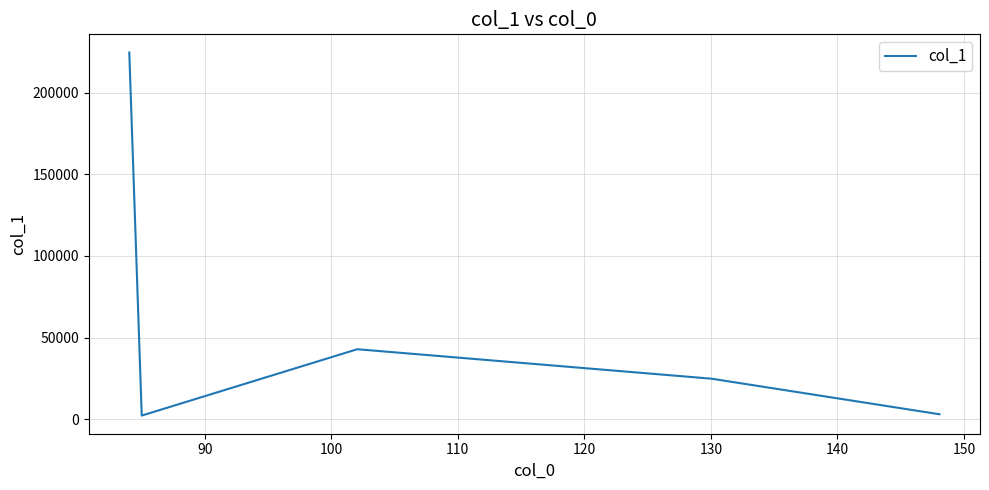

How many series are shown in this chart?

1